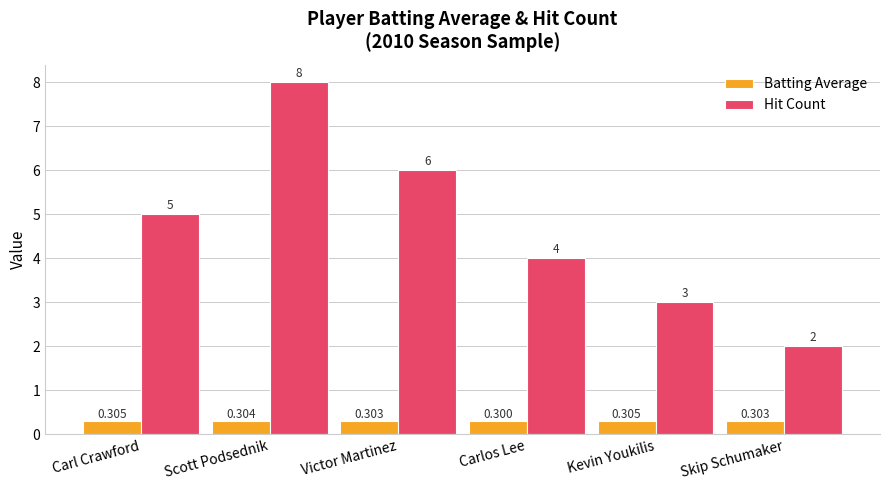

At which category is the sum across all series the highest?

Scott Podsednik